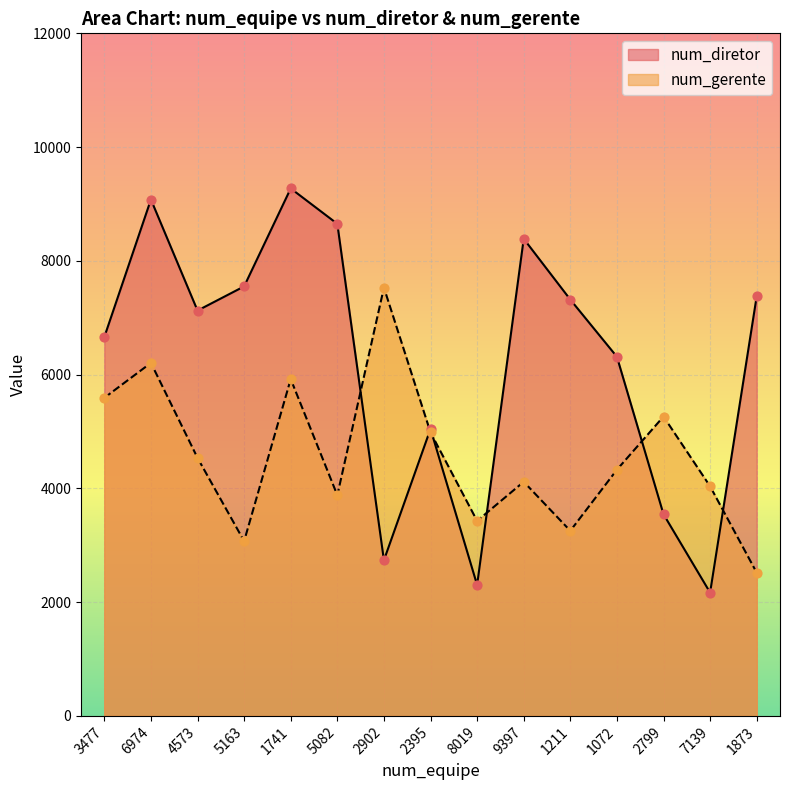

At how many categories does at least one series exceed 5635?

11